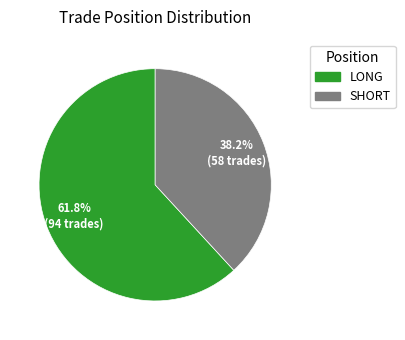

Is there a majority slice in this chart?

Yes